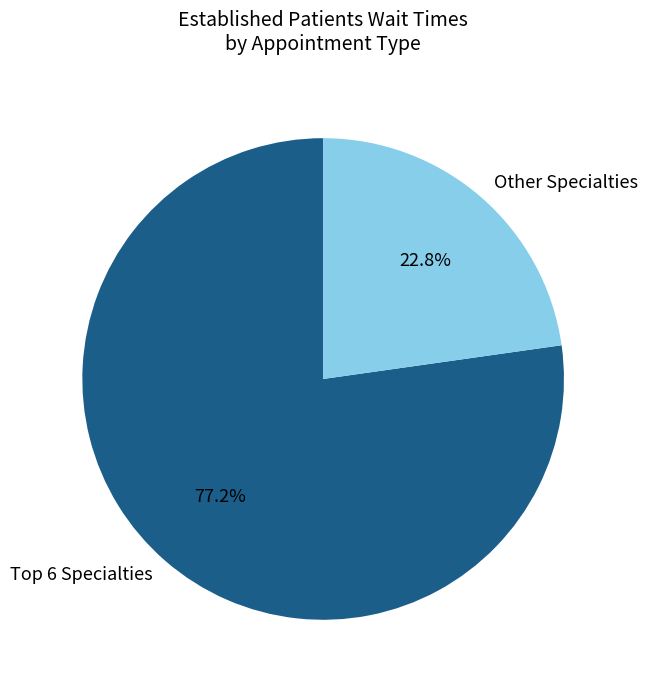

Is there a majority slice in this chart?

Yes